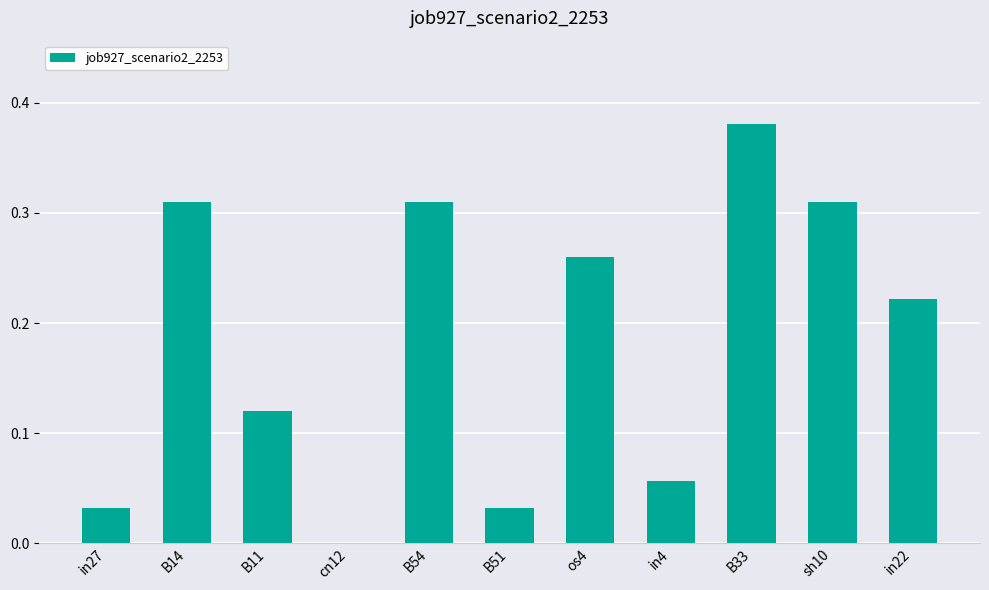

What is the sum of all values?

2.0